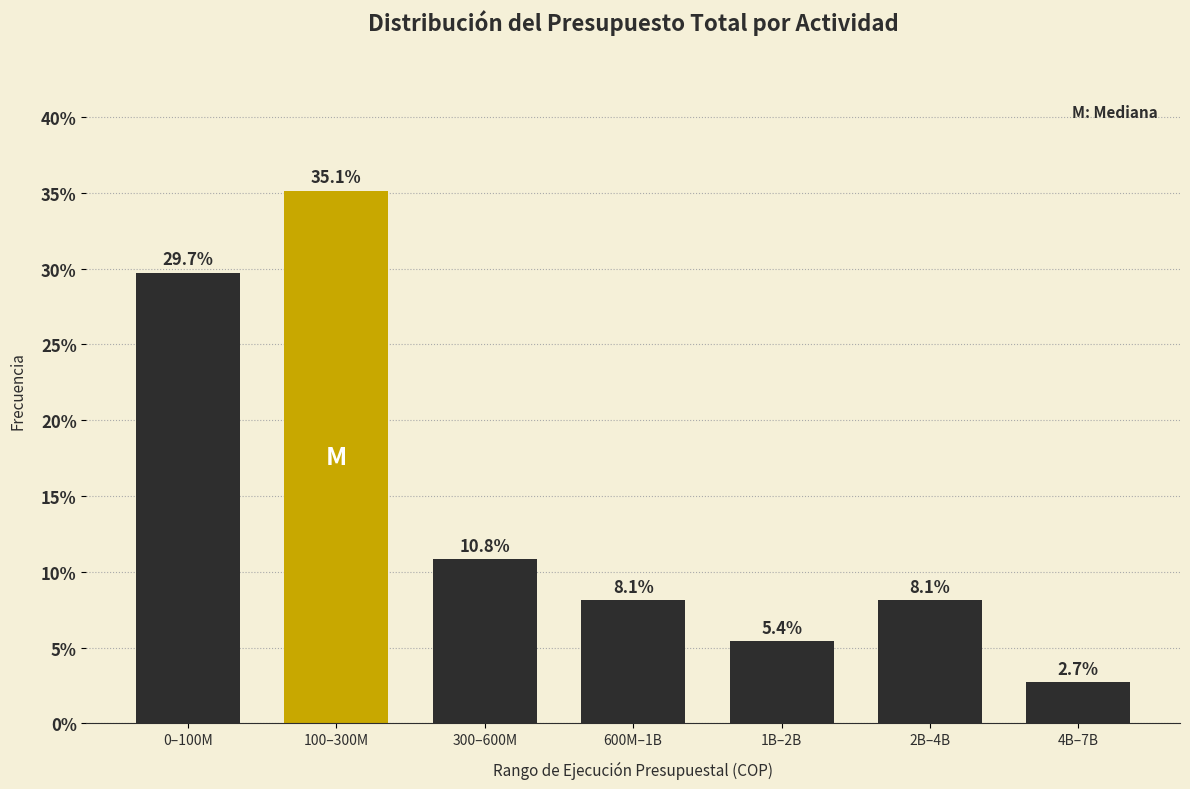

Reading left to right, transcribe all the data shown in this chart.

29.7	35.1	10.8	8.1	5.4	8.1	2.7